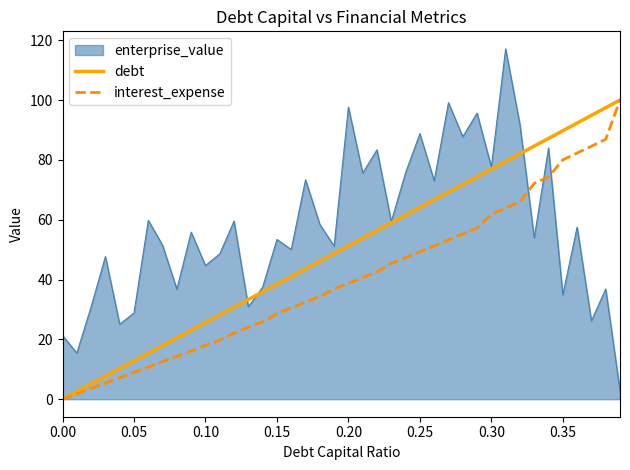

List the series in order of their overall mean, lowest first.

interest_expense, debt, enterprise_value